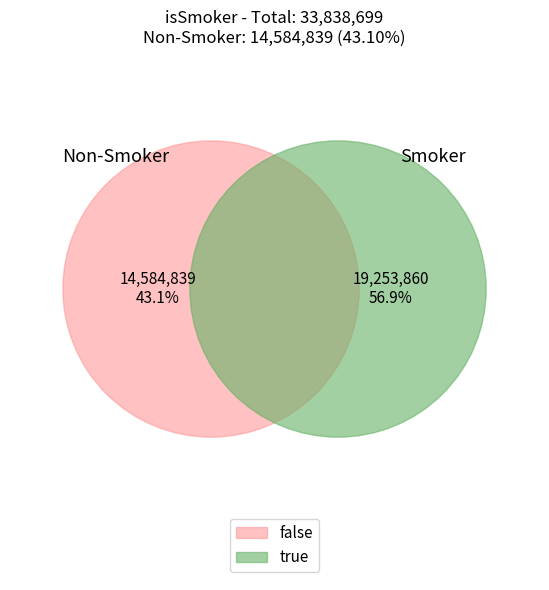

Rank the categories by value from lowest to highest.

false, true